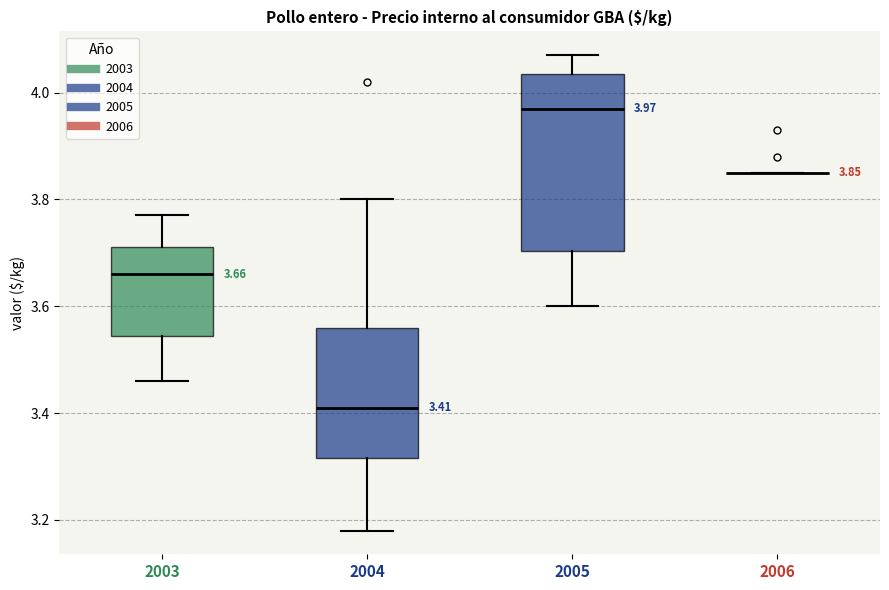

Which box is the tallest, from its lower edge to its upper edge?

2005